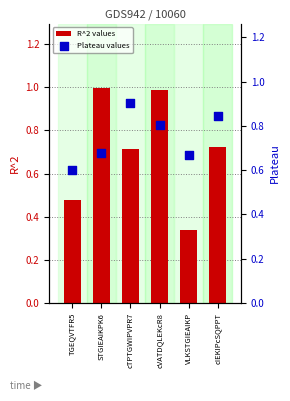

What are all the series names shown in the legend?

R^2 values, Plateau values